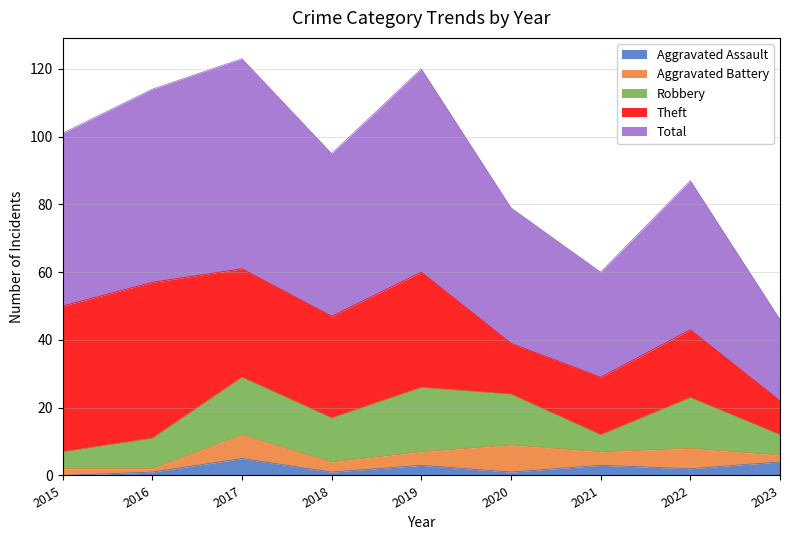

True or false: Aggravated Battery and Robbery cross at least once.

False